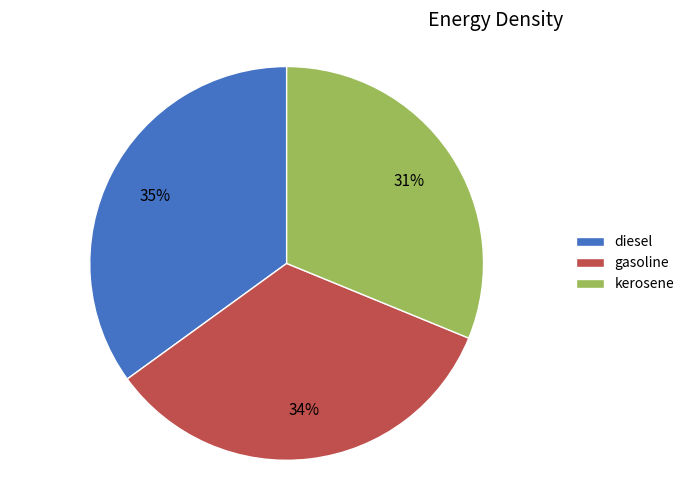

Which category has the biggest portion of the pie?

diesel